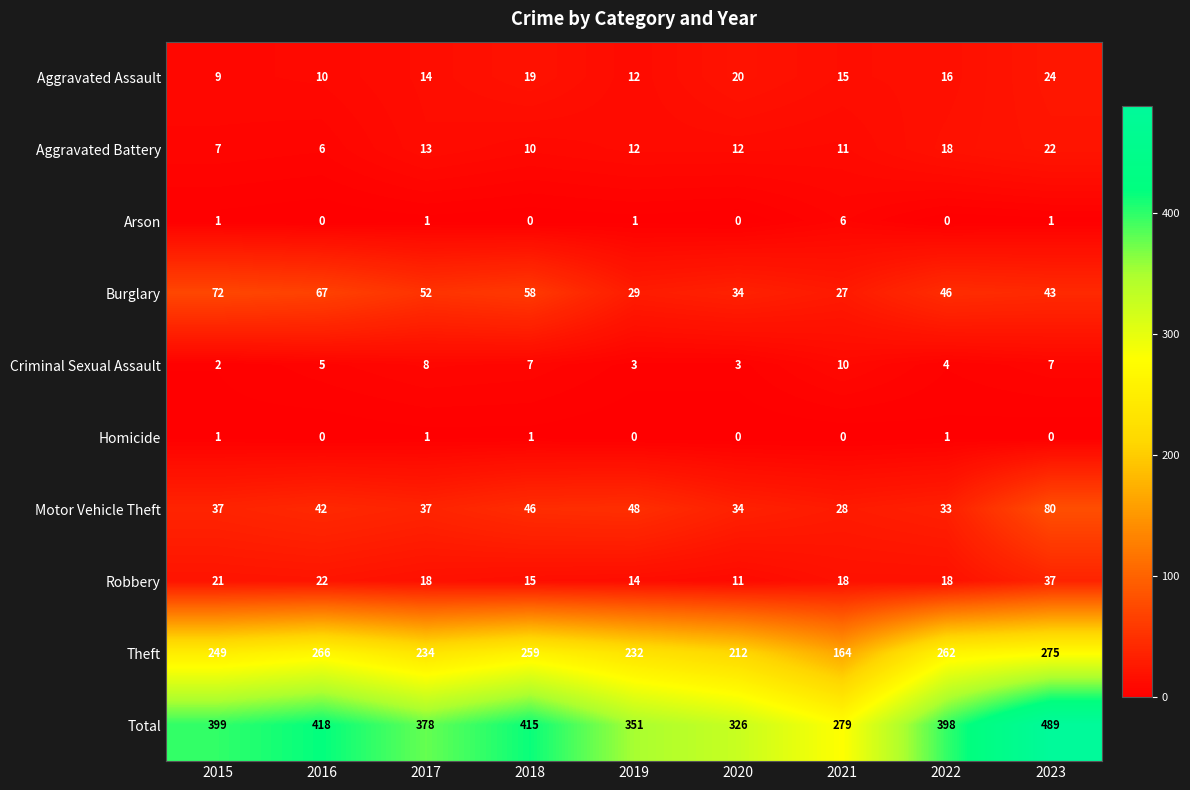

Rank the series by their maximum value, from lowest to highest.

Homicide, Arson, Criminal Sexual Assault, Aggravated Battery, Aggravated Assault, Robbery, Burglary, Motor Vehicle Theft, Theft, Total